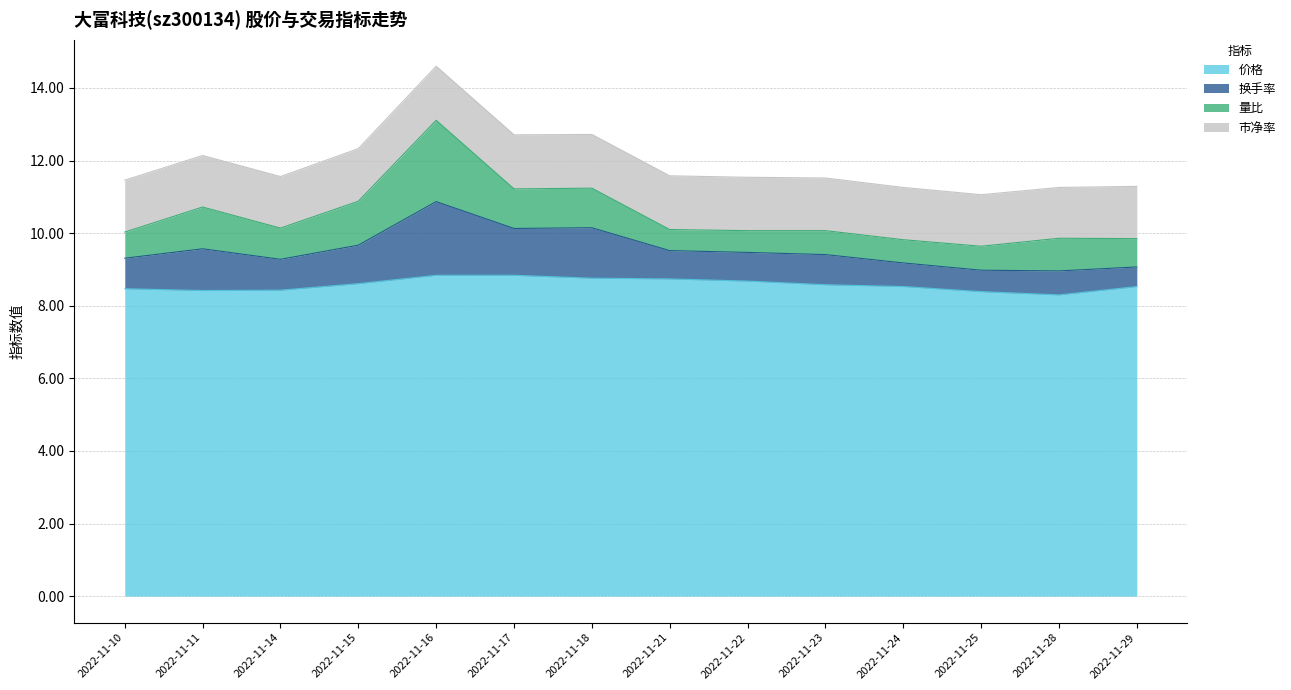

At which category does 价格 reach its first local valley?

2022-11-11